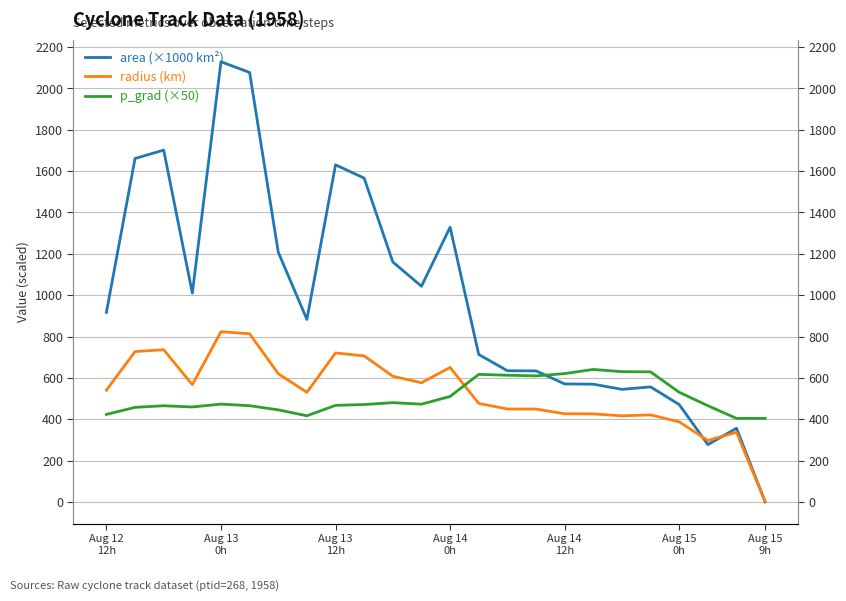

True or false: p_grad (×50) has more than 0 points higher than both neighbors.

True